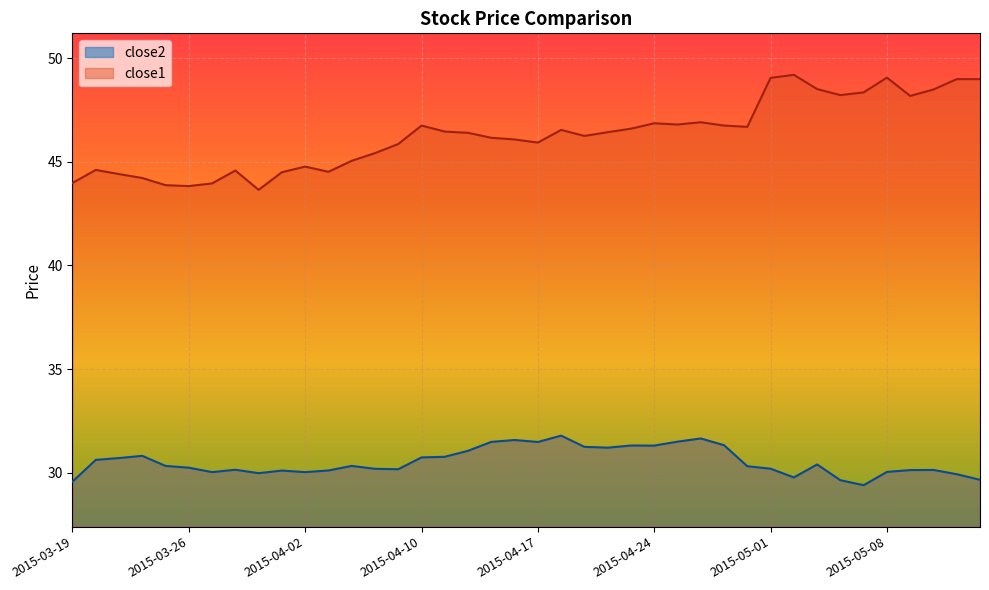

True or false: close1 and close2 cross at least once.

False